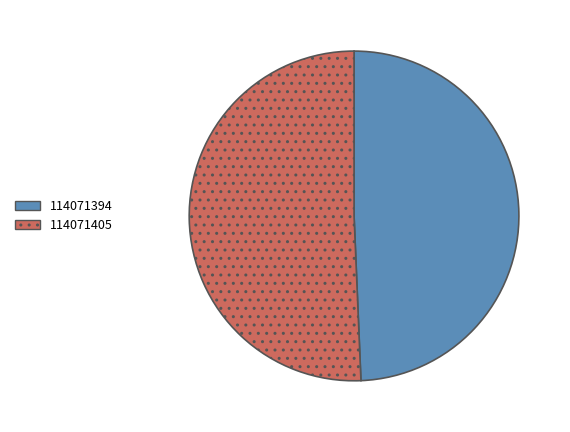

What is the majority slice?

114071405